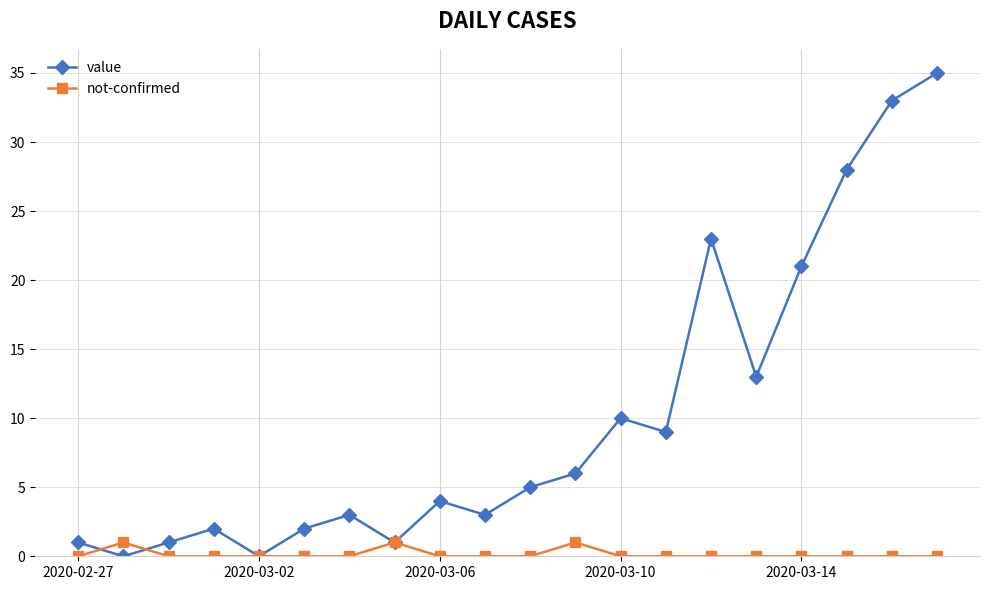

Does the chart have visible grid lines?

Yes